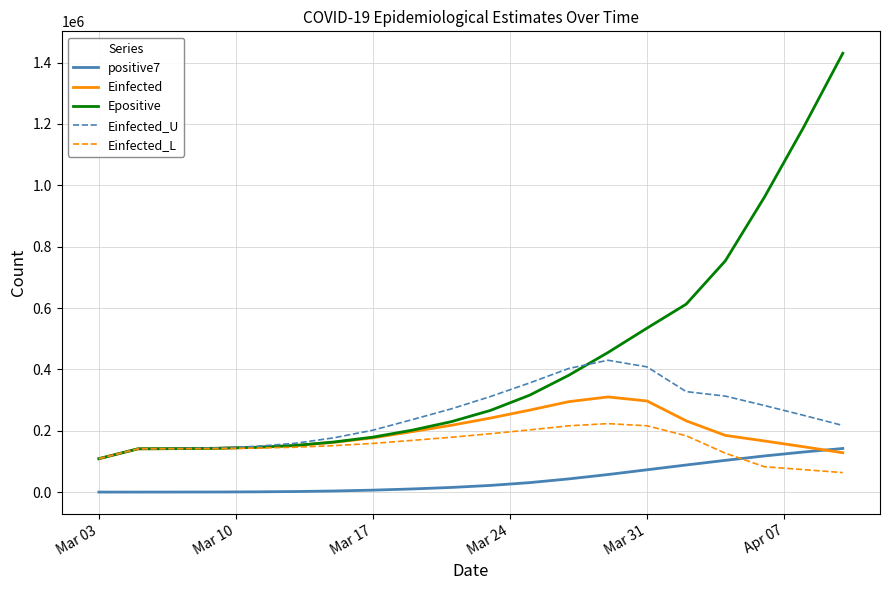

What is the highest value of the Einfected_U series?

429917.0